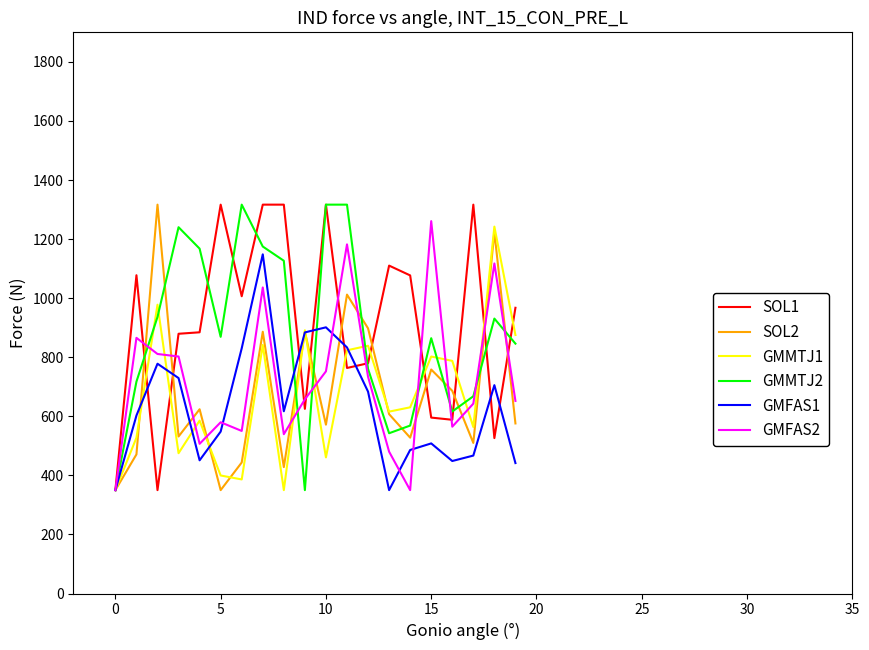

What is the minimum value shown in the chart?

350.0